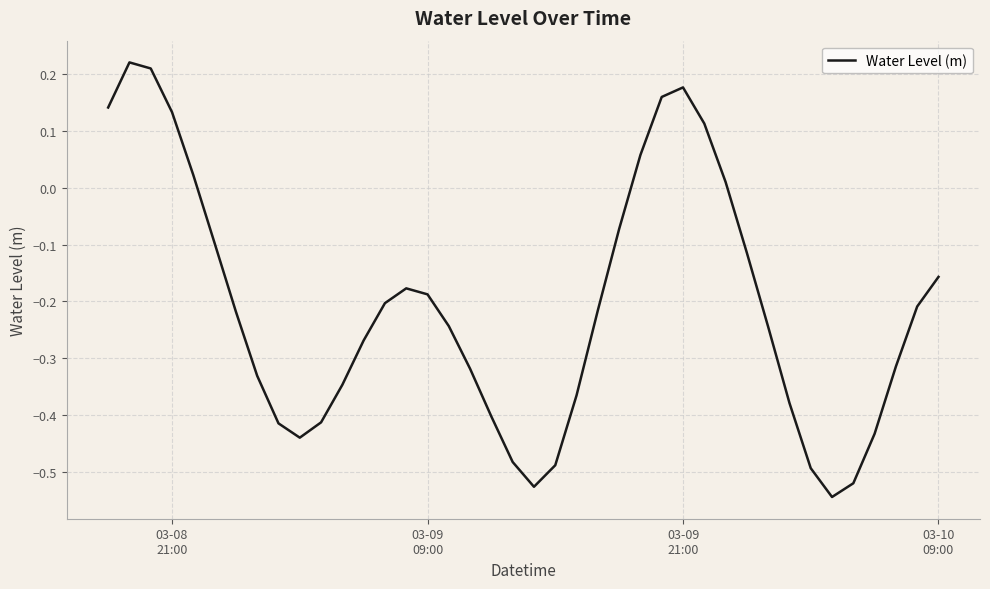

How many lines are shown in the chart?

1